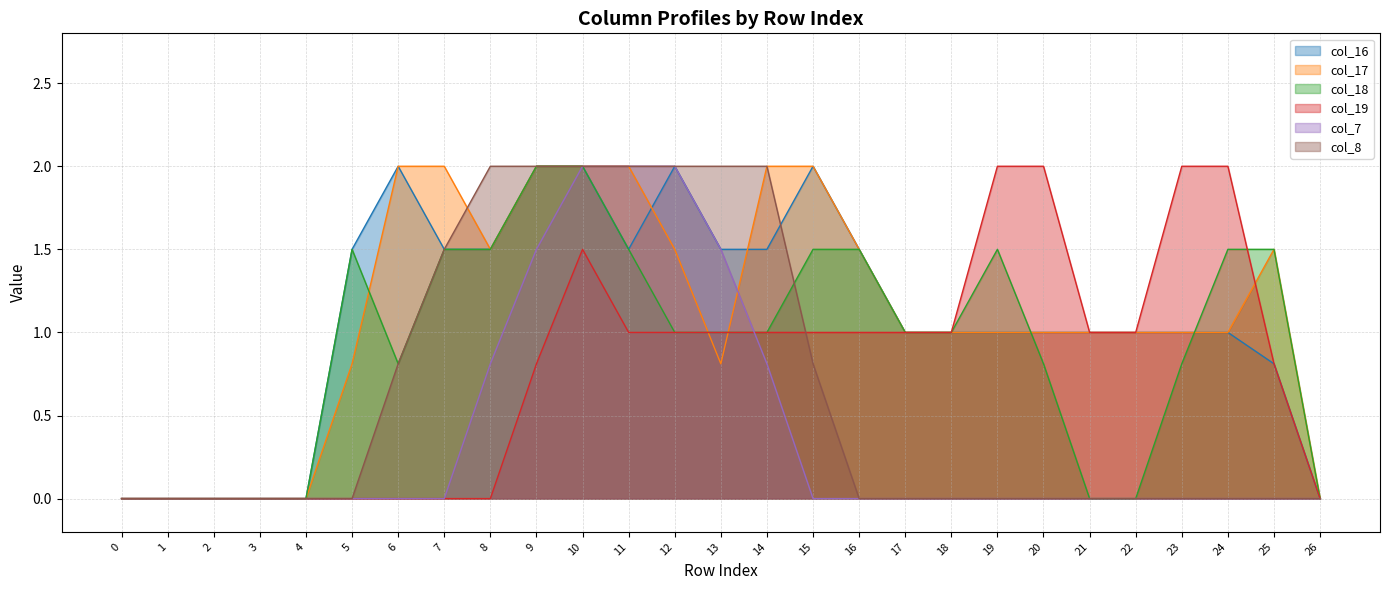

True or false: col_17 has a value of 2.4 at 25.

False